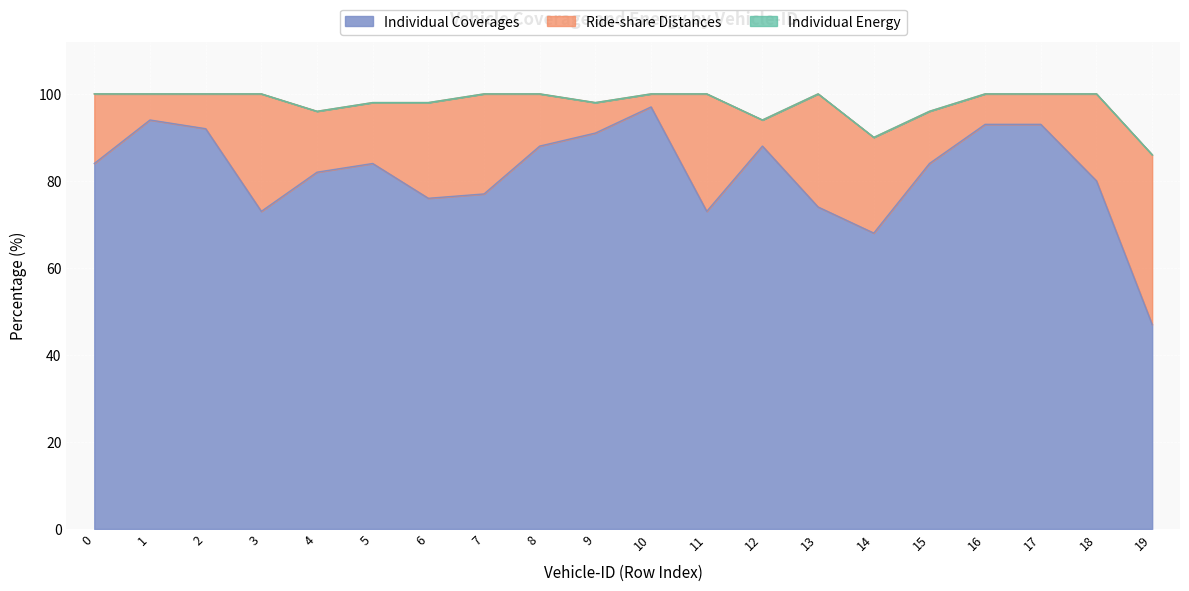

Does the chart display data point markers on the line(s)?

No